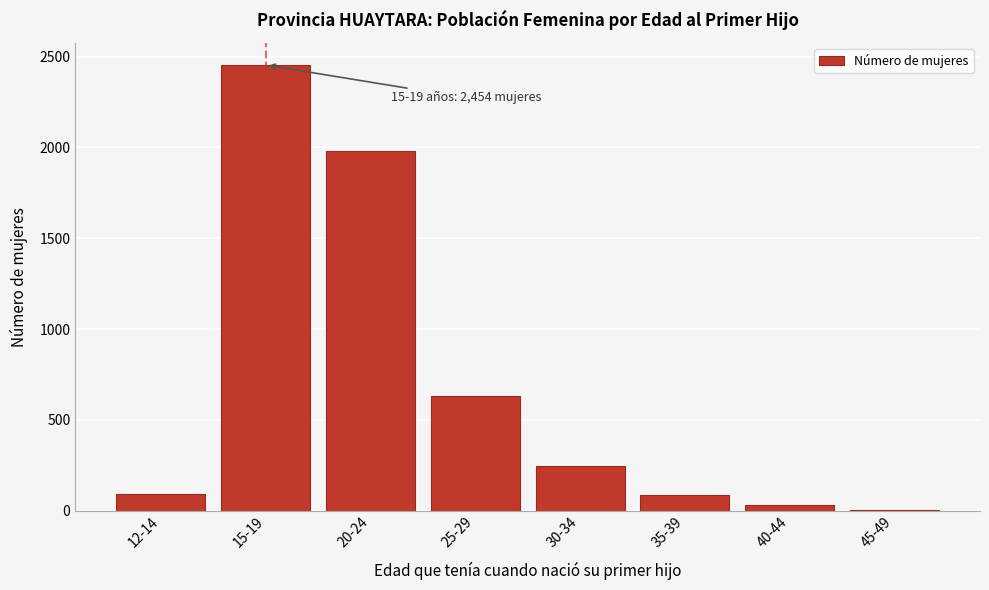

Where is the data nearest to the value 1228?

25-29